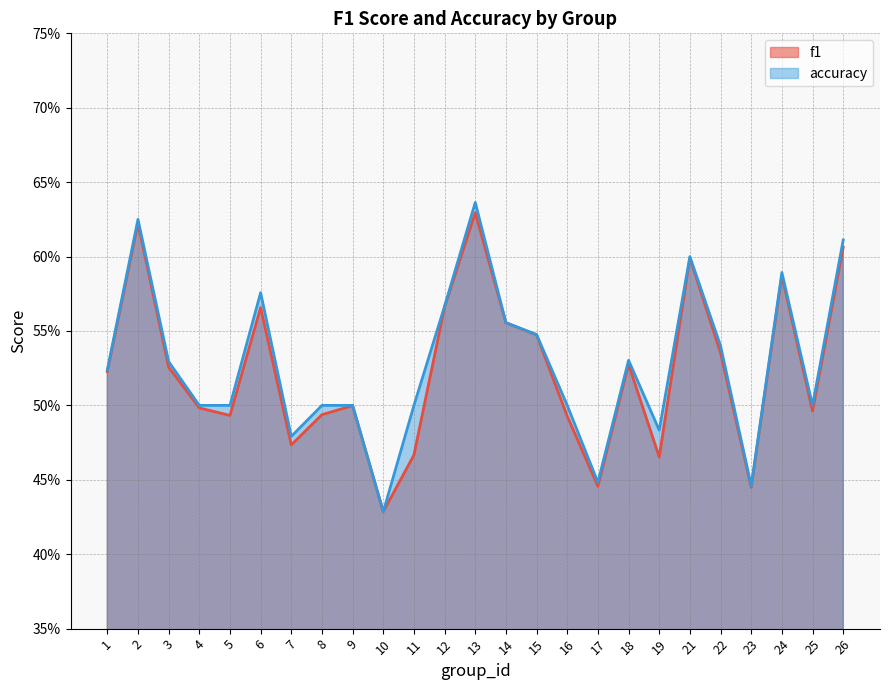

The accuracy series shows 0.5 at 1. True or false?

True